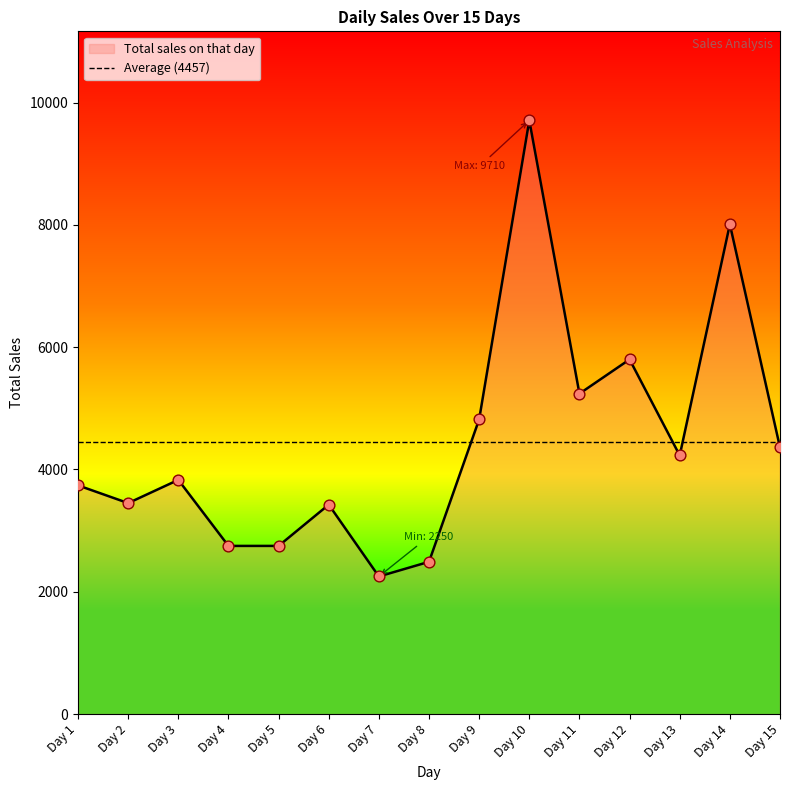

Which has a higher value, Day 11 or Day 7?

Day 11